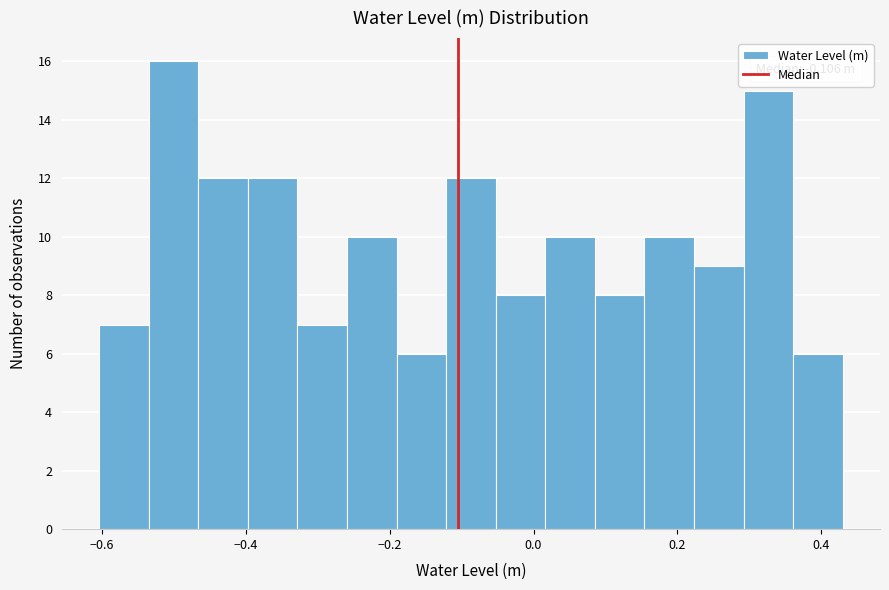

Around what value on the x-axis is the tallest bar? Give the approximate position of its centre, as read against the axis.

-0.50